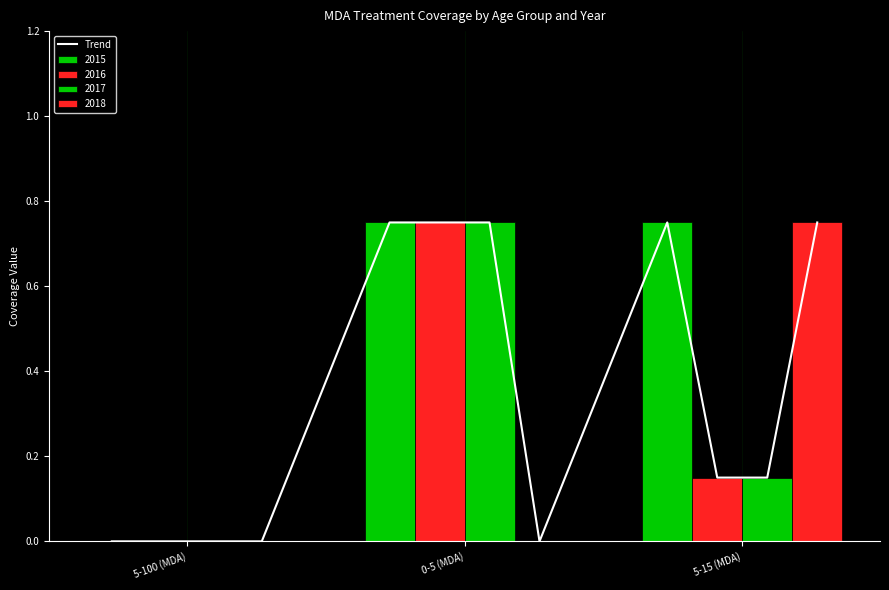

Does the chart contain stacked bars?

No